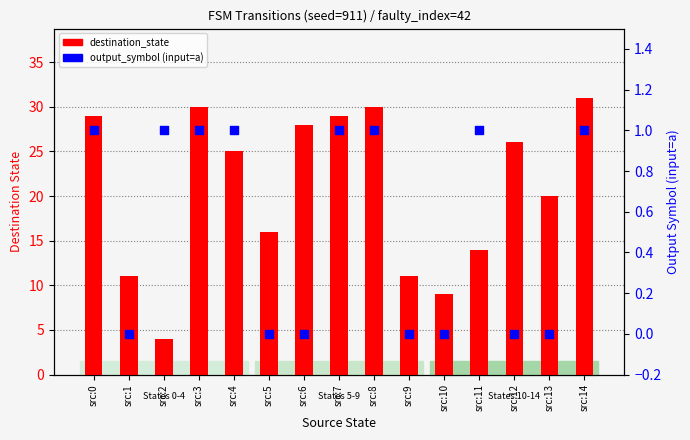

Which series has the largest Y range (max minus min)?

destination_state